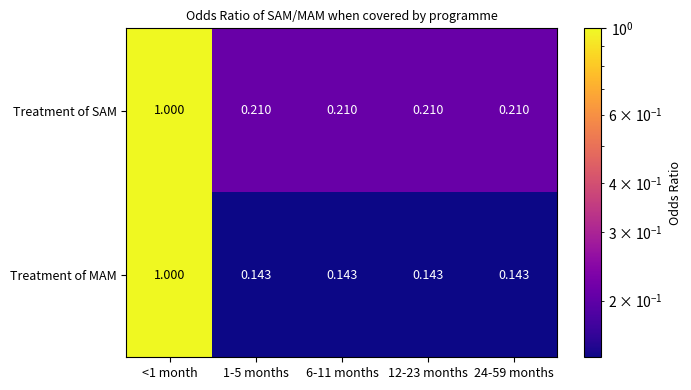

List the series in order of their overall mean, highest first.

Treatment of SAM, Treatment of MAM